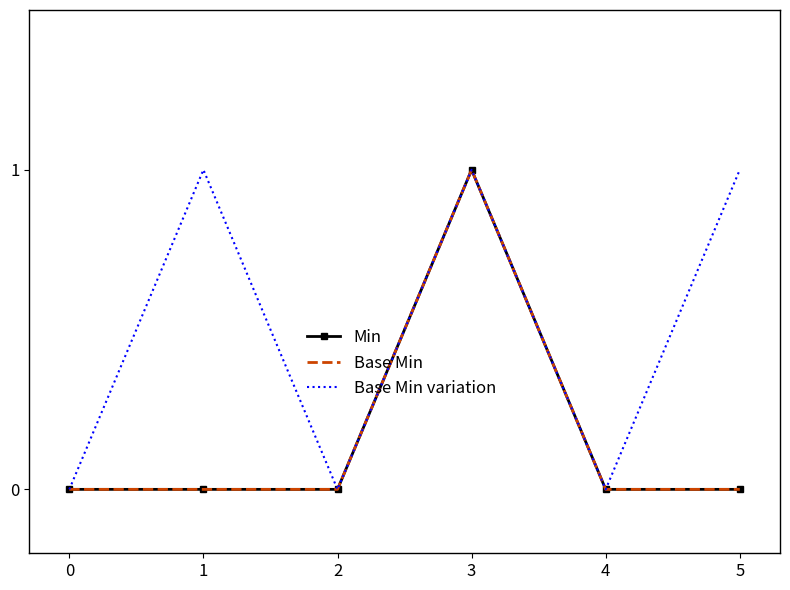

At which category does Base Min variation reach its first local valley?

2